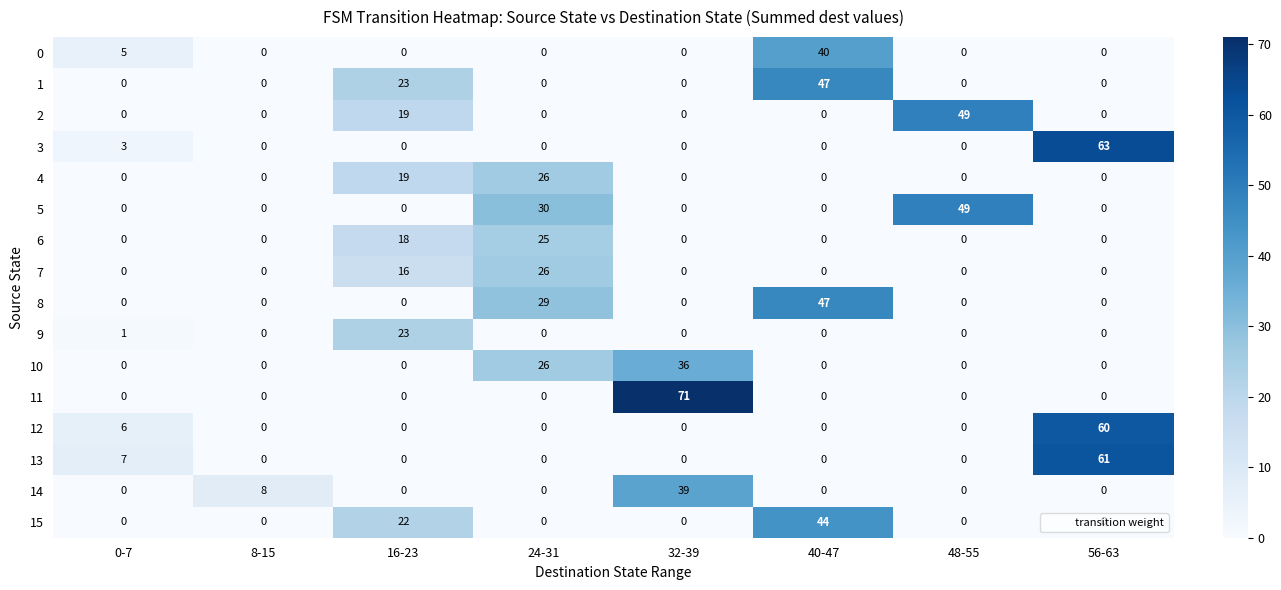

At which category is the sum across all series the highest?

56-63